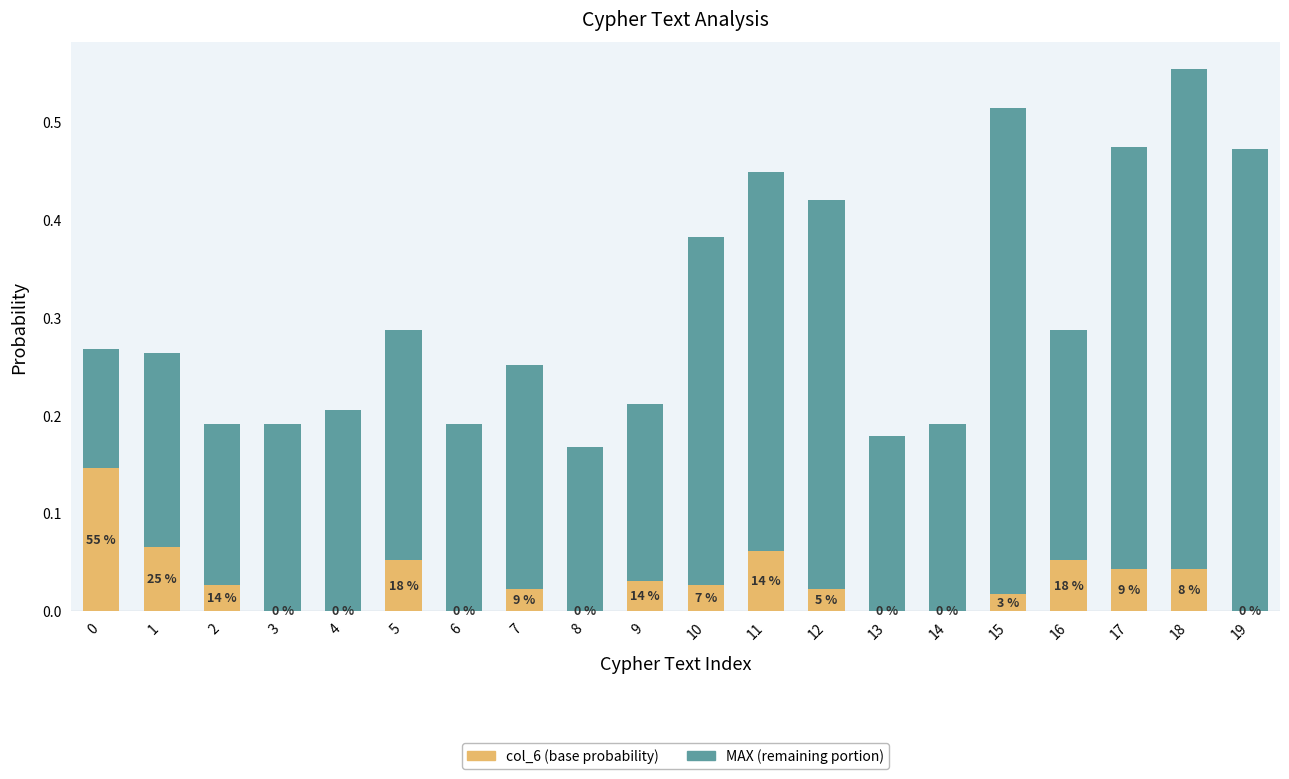

Does the chart contain stacked bars?

Yes